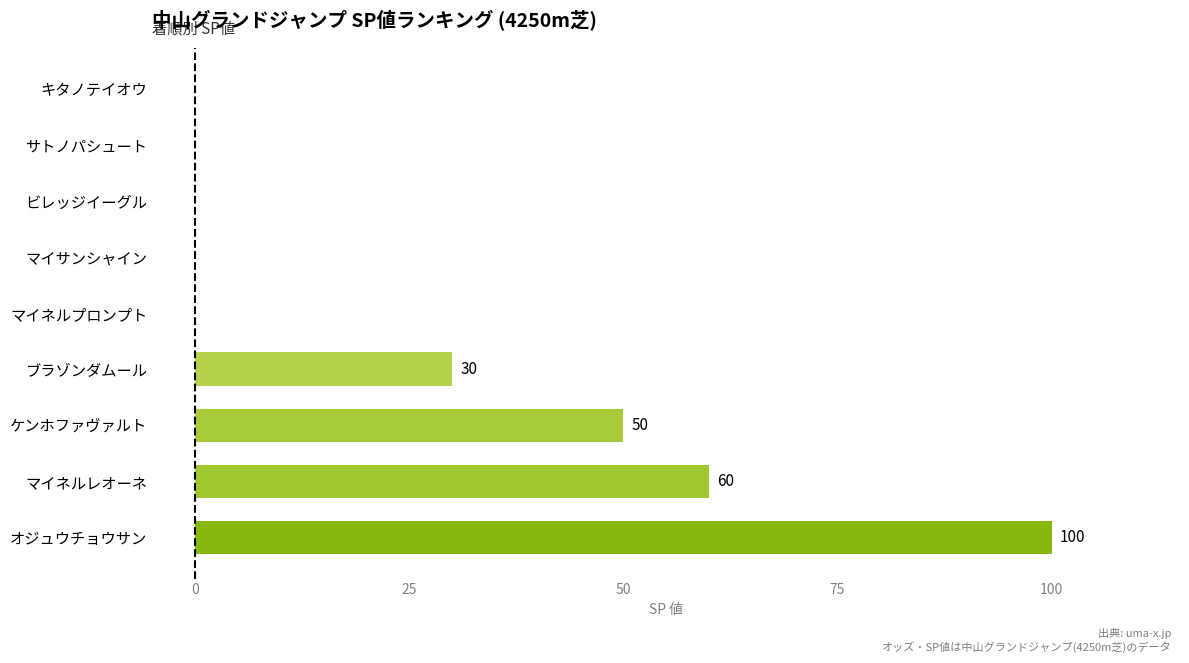

What is the change in value from ブラゾンダムール to ビレッジイーグル?

-30